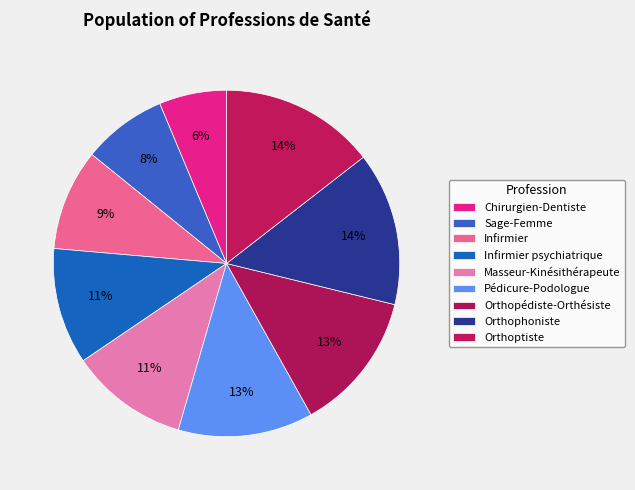

How much of the chart is everything except Infirmier?

90.6%